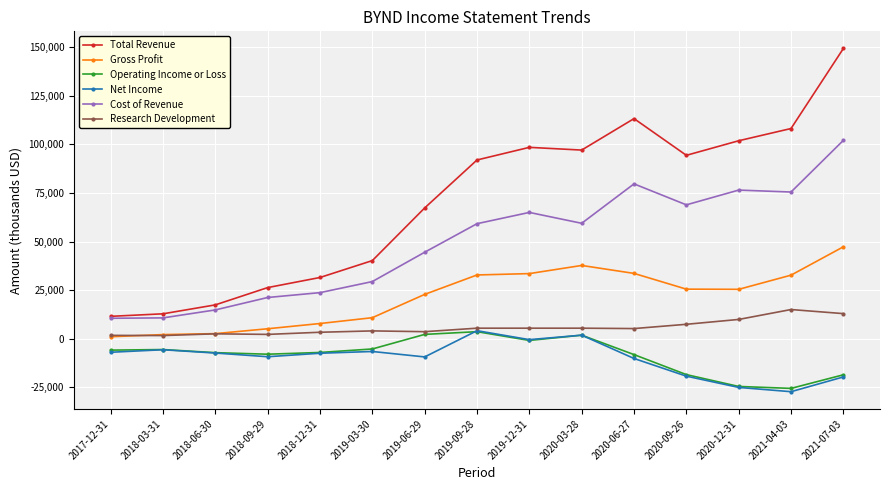

Which series has the largest range (max minus min)?

Total Revenue